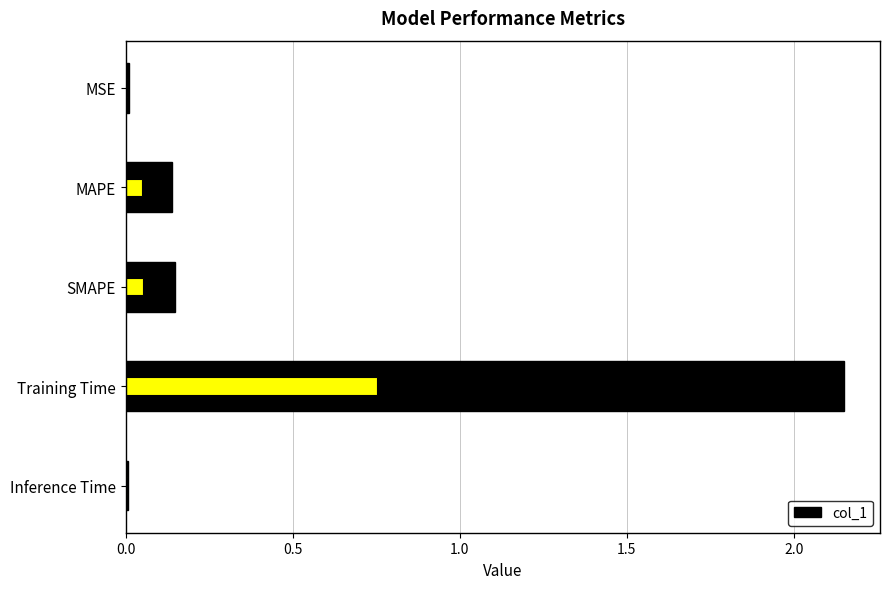

How many bars are there in total?

5